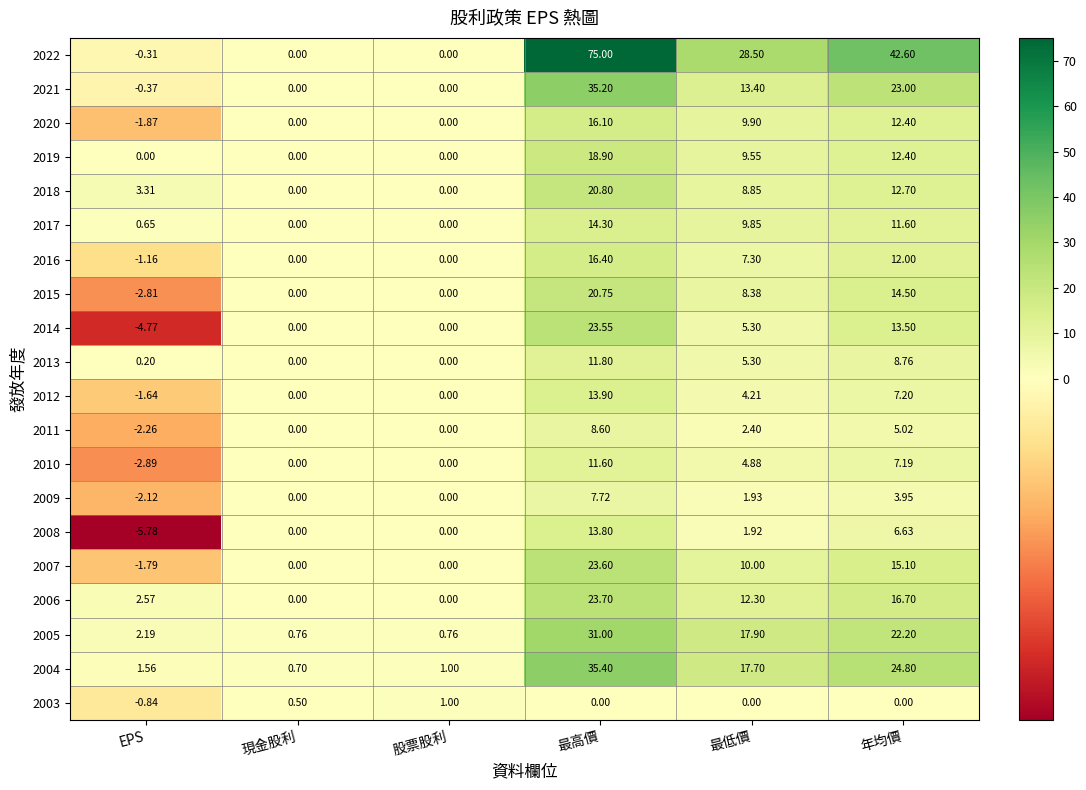

At which label does 2015 first exceed 8?

最高價